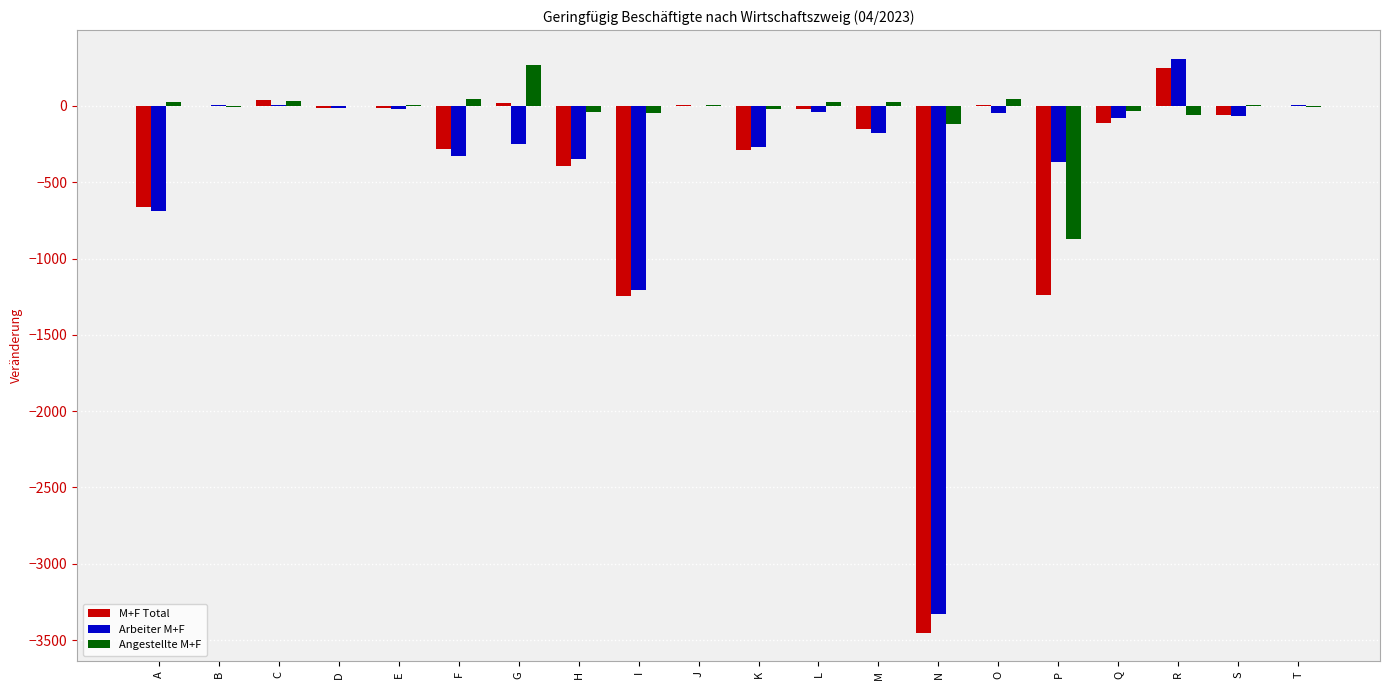

Which category has the highest value in the M+F Total series?

R